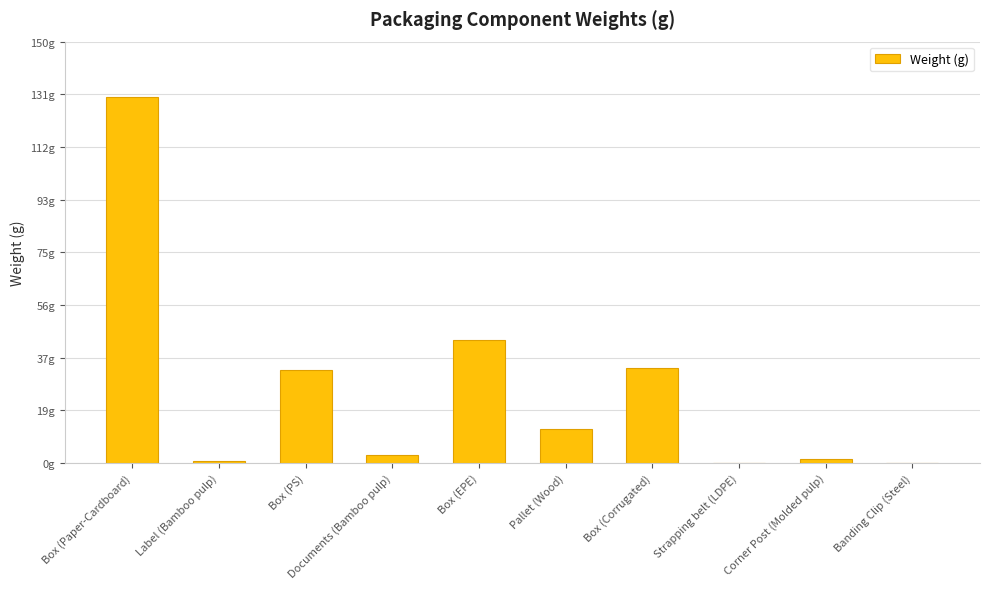

The value at Box (PS) is 10.1. True or false?

False